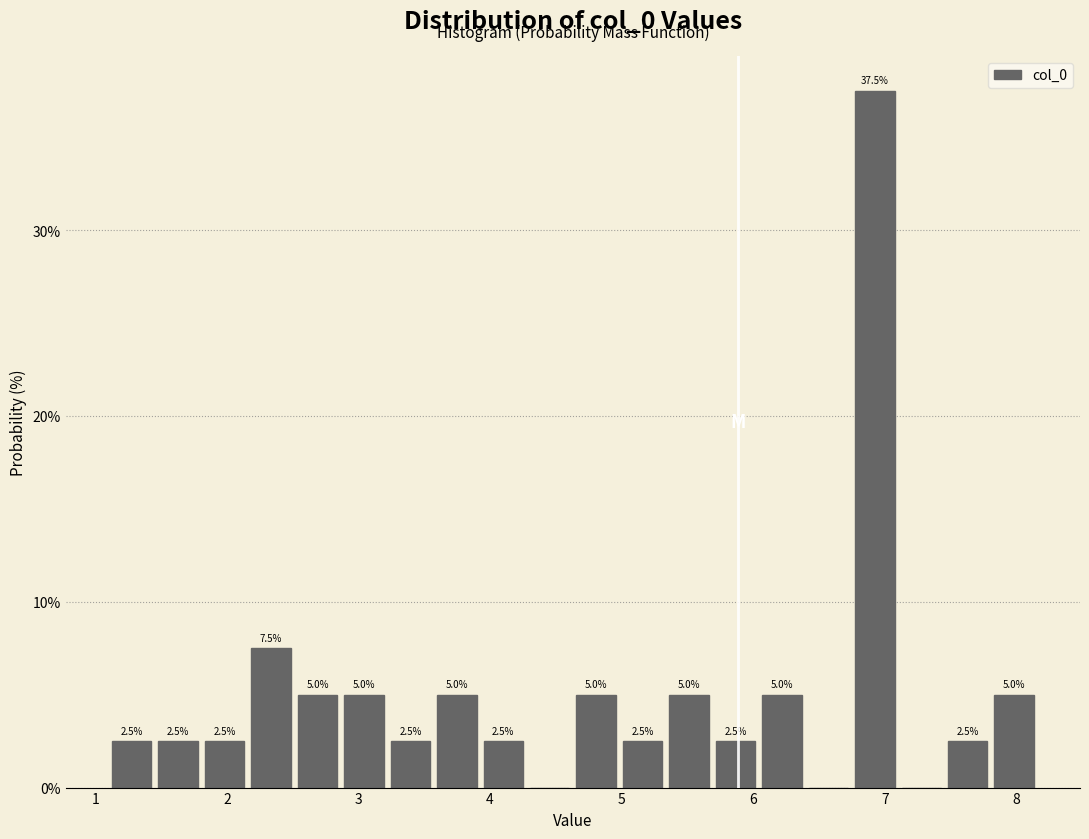

Read against the x-axis, roughly where is the centre of the tallest bar?

6.9